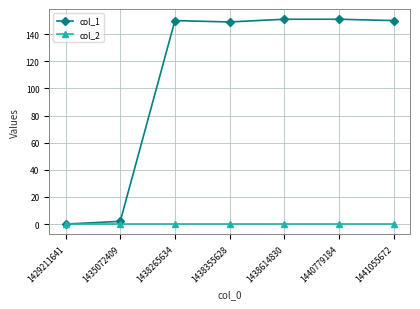

Reading left to right, transcribe all the data shown in this chart.

col_1: 0	2	150	149	151	151	150
col_2: 0	0	0	0	0	0	0